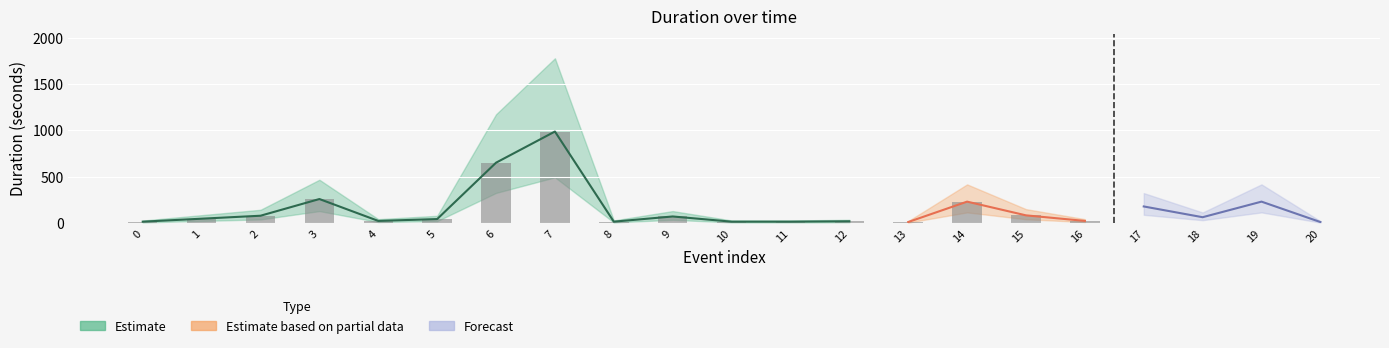

The value of duration_lower at 15 is 71. True or false?

False